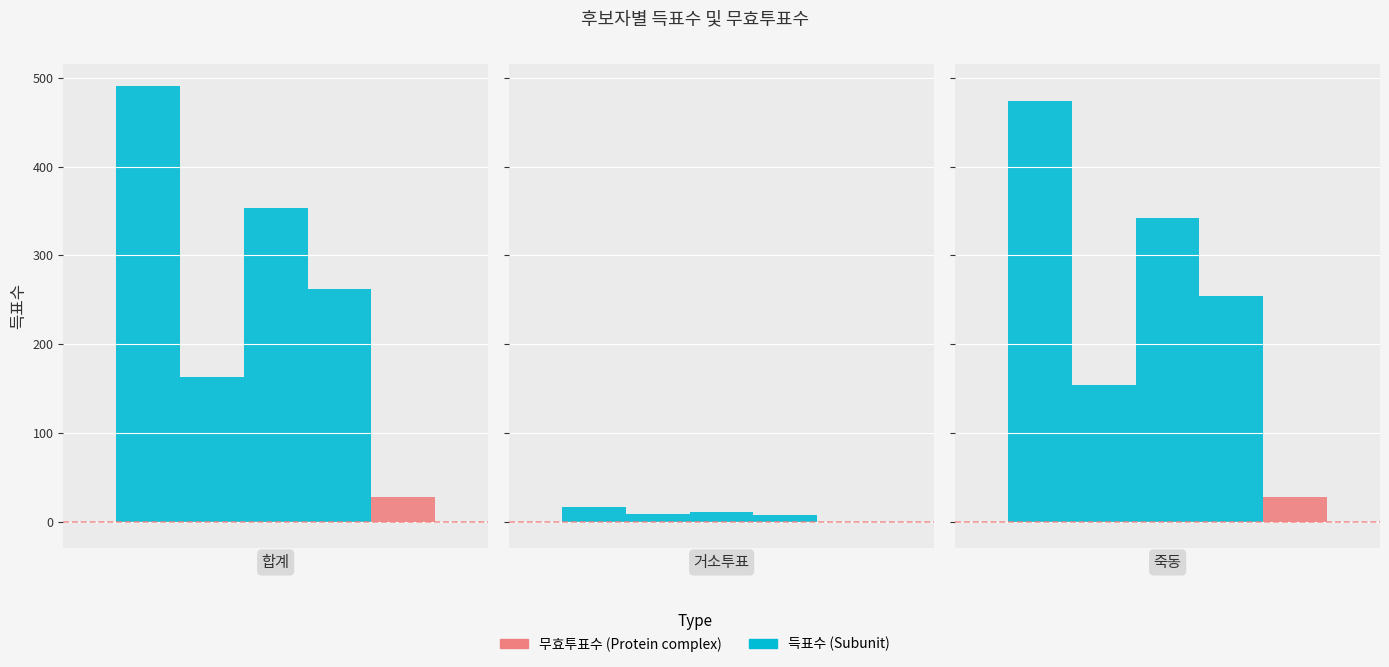

What is the label of the 1st bar from the left?

합계